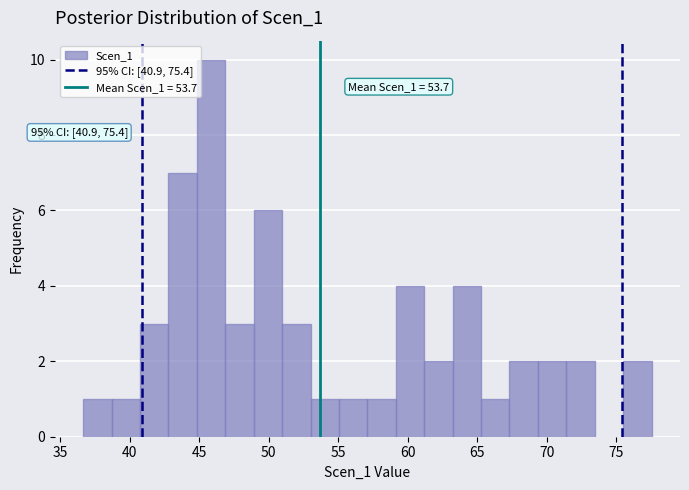

Over which range of the x-axis is the bar tallest?

45.0 to 47.0